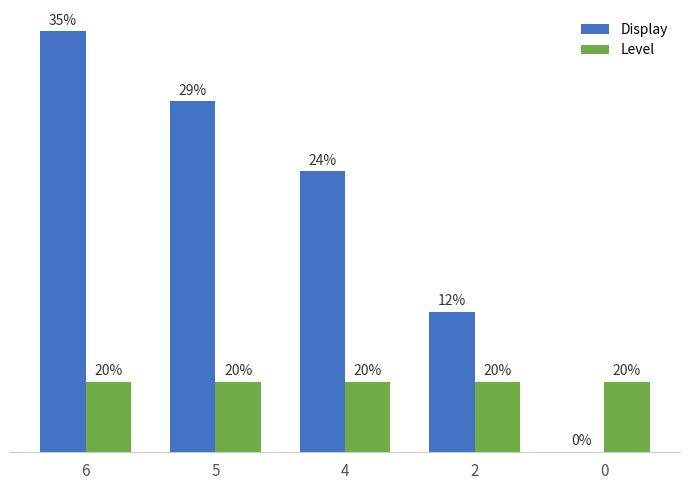

Does the chart contain stacked bars?

No